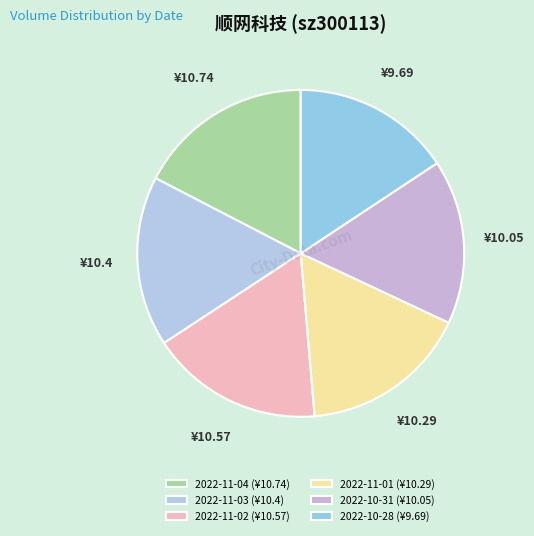

What is the smallest slice in the pie chart?

2022-10-28 (¥9.69)